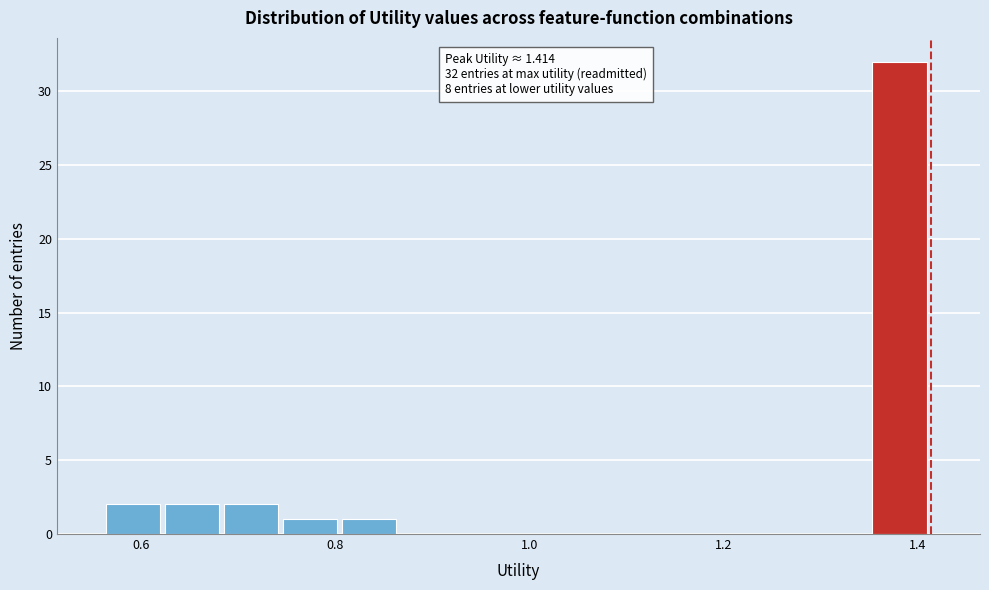

Read against the x-axis, roughly where is the centre of the tallest bar?

1.38